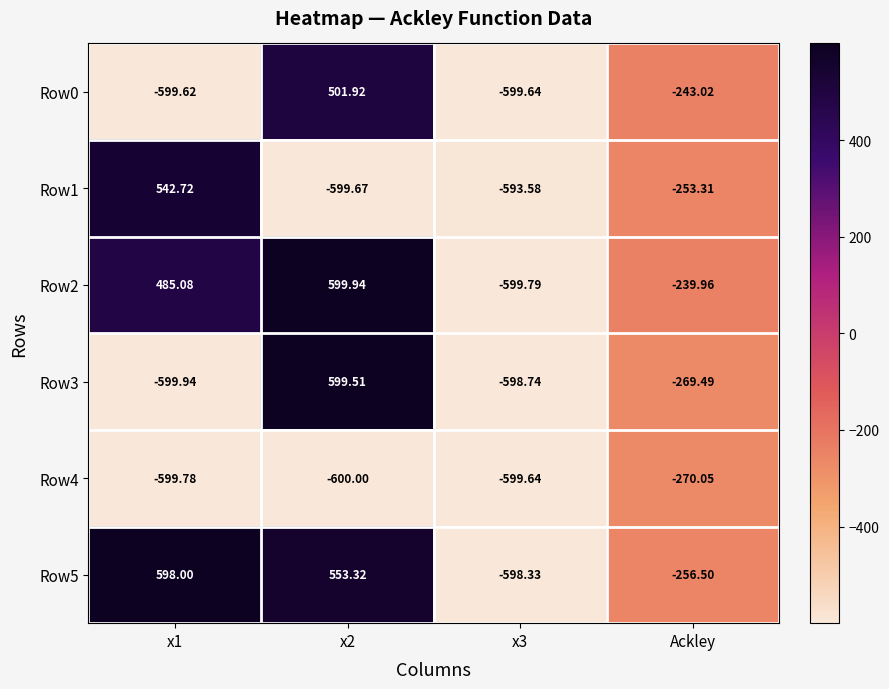

Rank the series at Ackley from lowest to highest value.

Row4, Row3, Row5, Row1, Row0, Row2